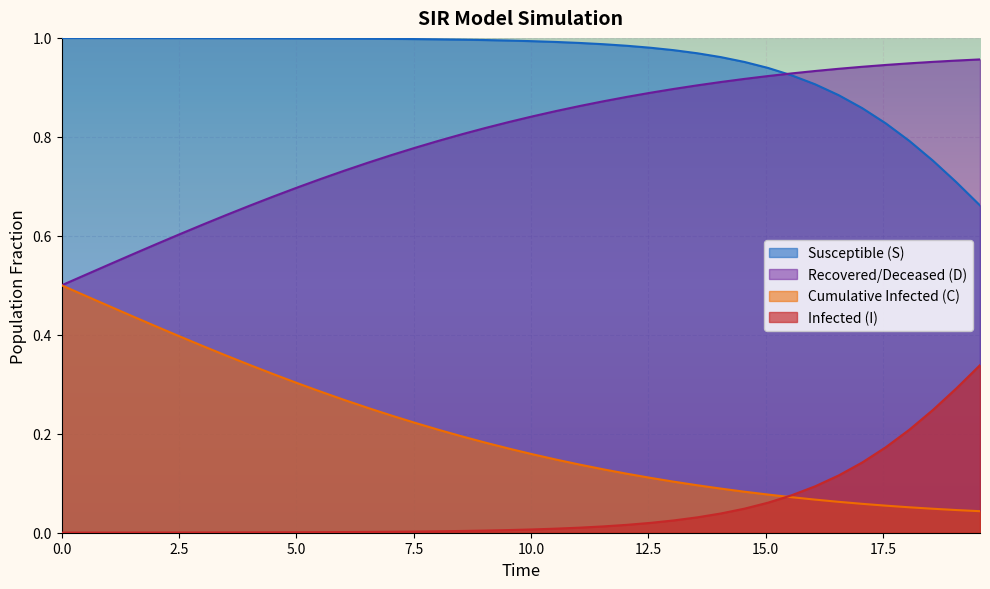

True or false: I and D cross at least once.

True